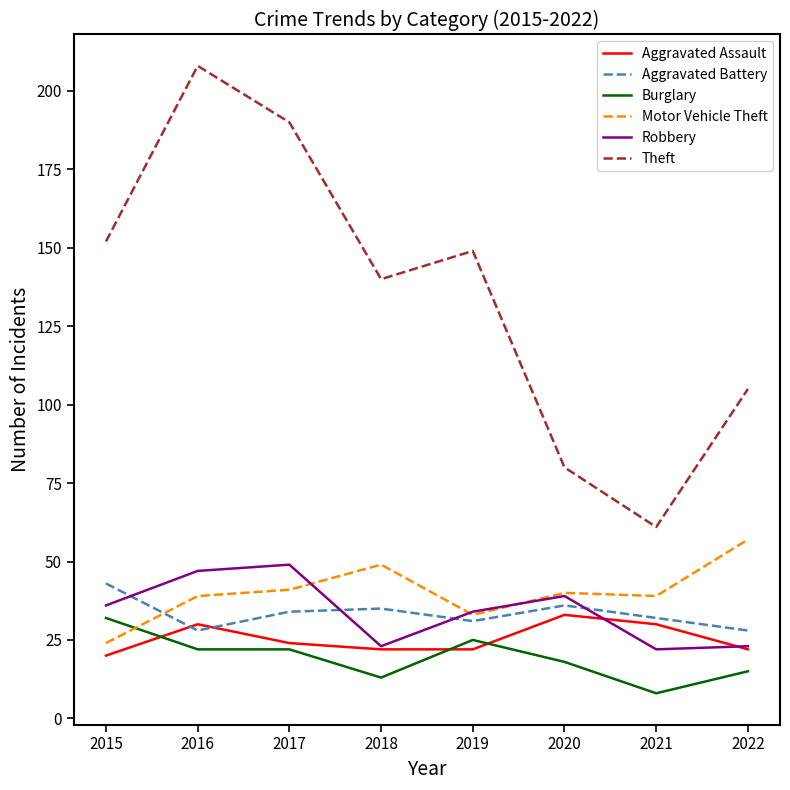

Which series has the widest spread of values?

Theft